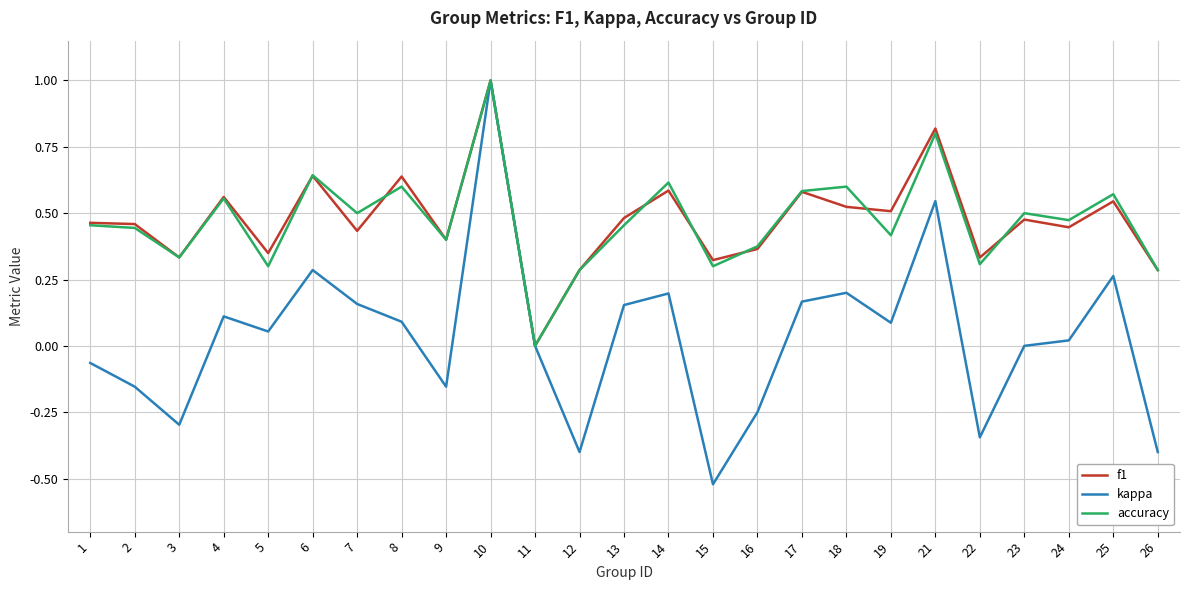

At which category is the sum across all series the highest?

10